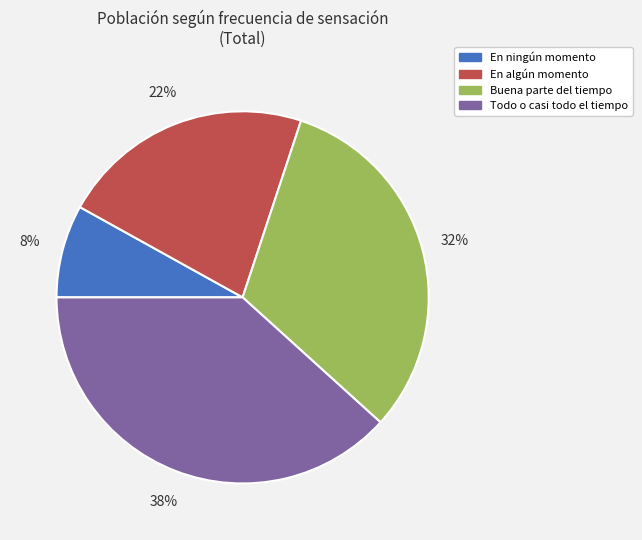

Is there a majority slice in this chart?

No